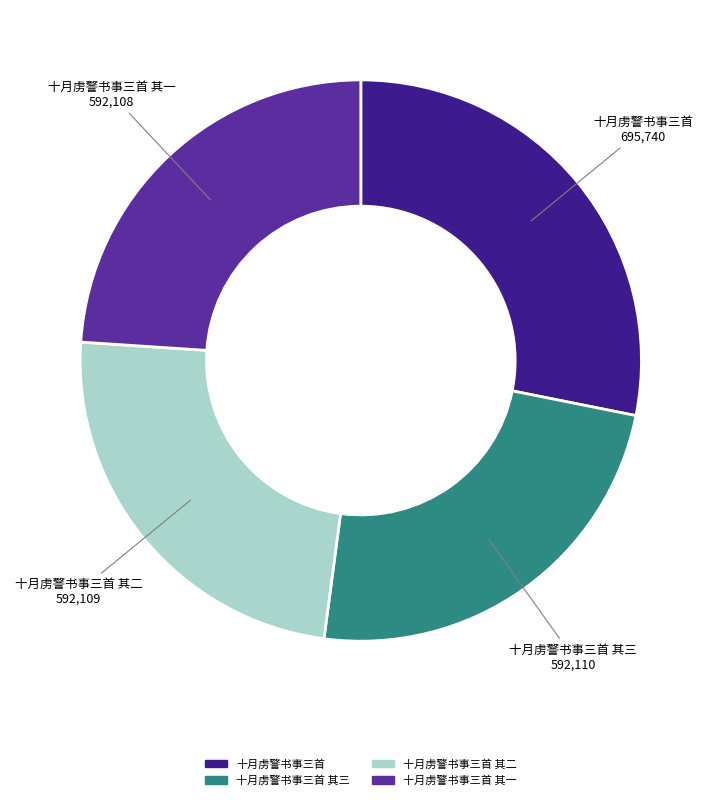

Is there any slice that represents more than half of the pie?

No